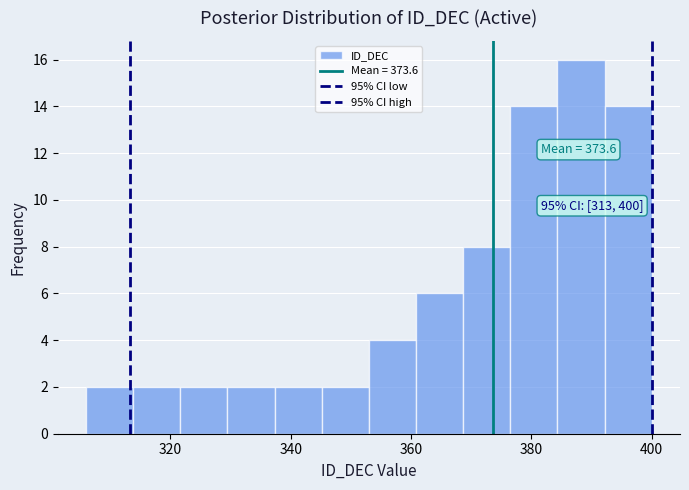

Around what value on the x-axis is the tallest bar? Give the approximate position of its centre, as read against the axis.

388